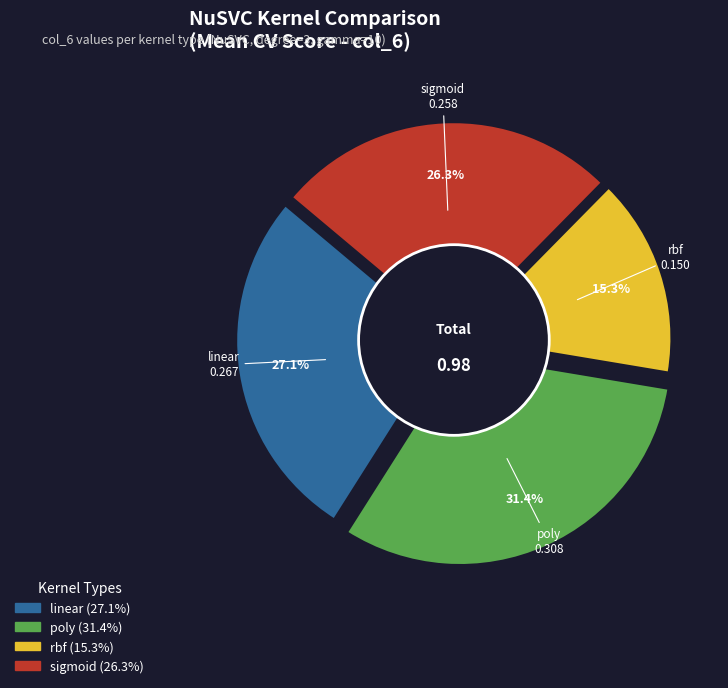

To the nearest percent, what is the difference between the linear and sigmoid slice percentages?

1%